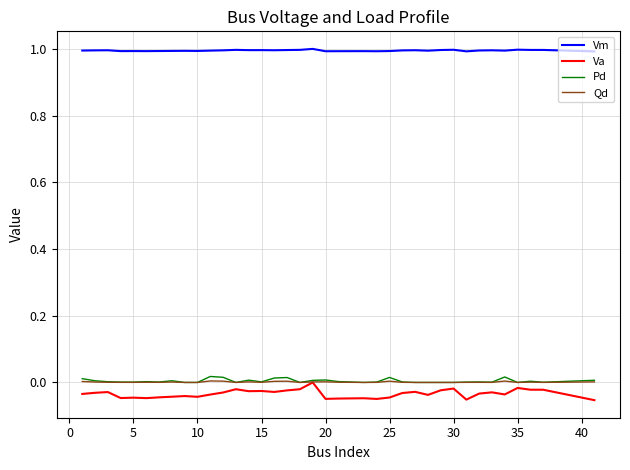

True or false: Vm and Va intersect in this chart.

False